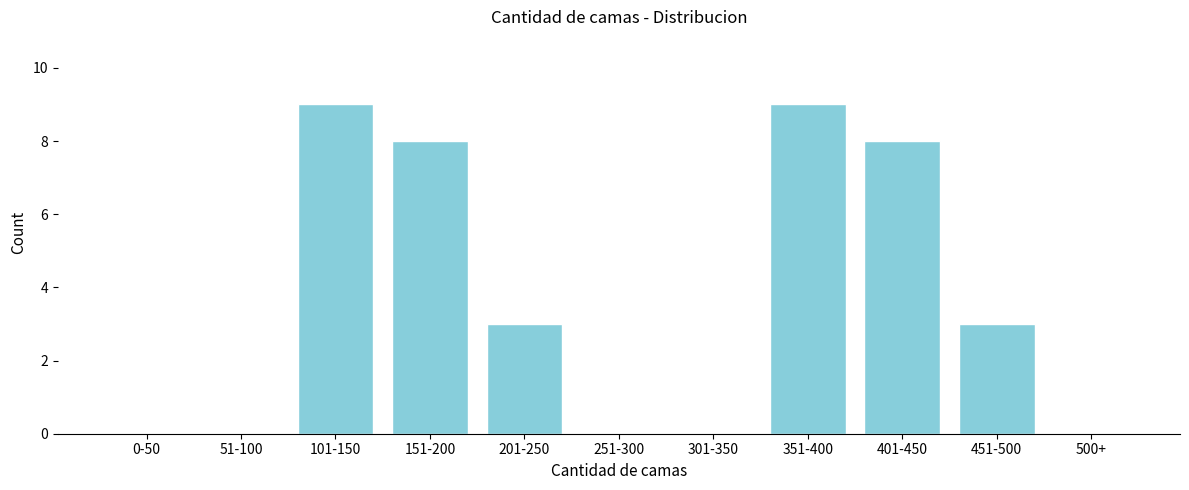

Reading left to right, what are all the values shown in this chart?

0-50=0	51-100=0	101-150=9	151-200=8	201-250=3	251-300=0	301-350=0	351-400=9	401-450=8	451-500=3	500+=0